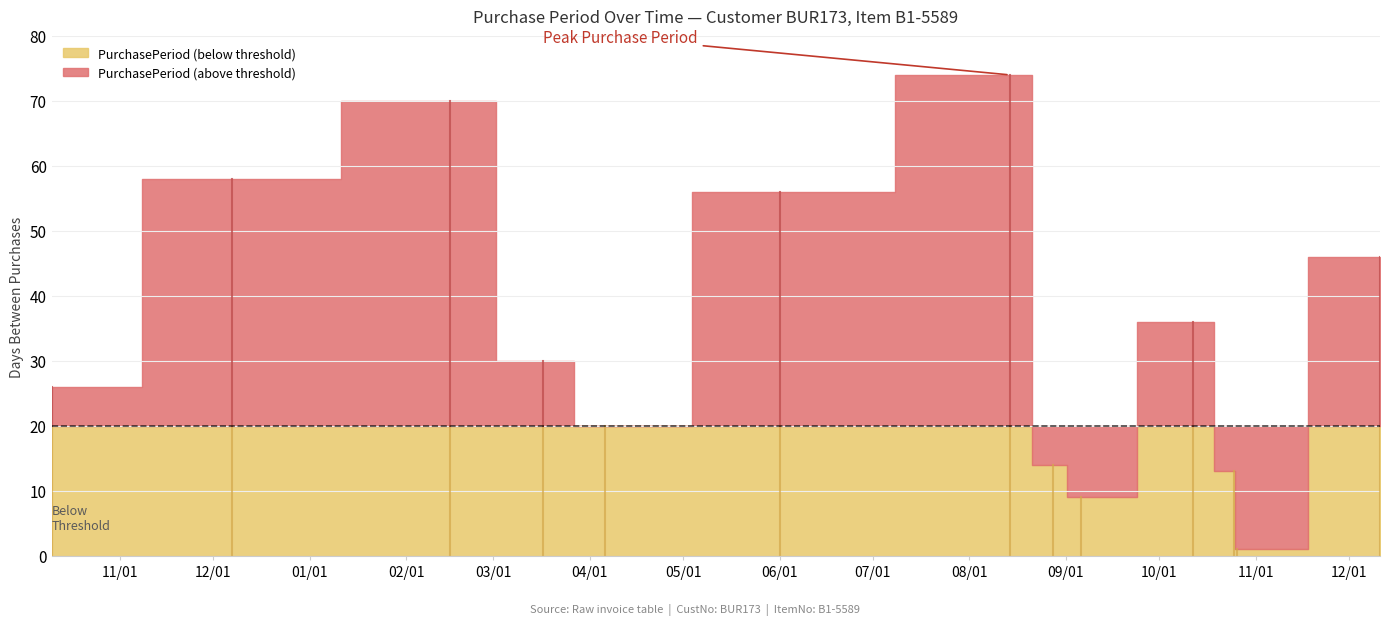

Where is the data nearest to the value 37?

2017-10-12